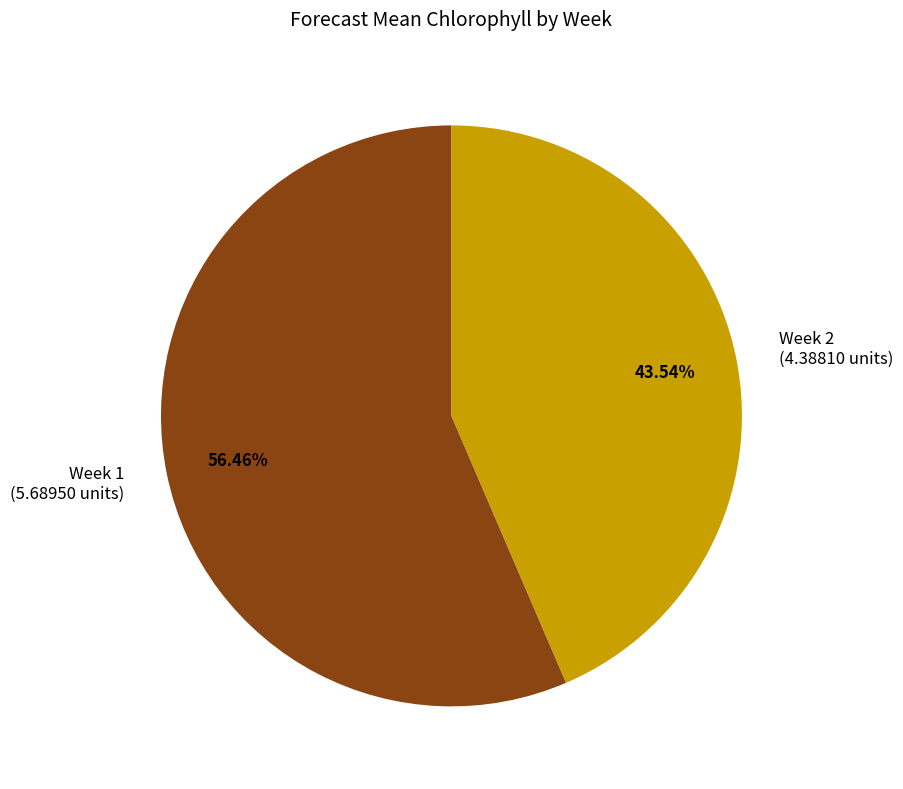

How much of the chart is everything except Week 2?

56.5%